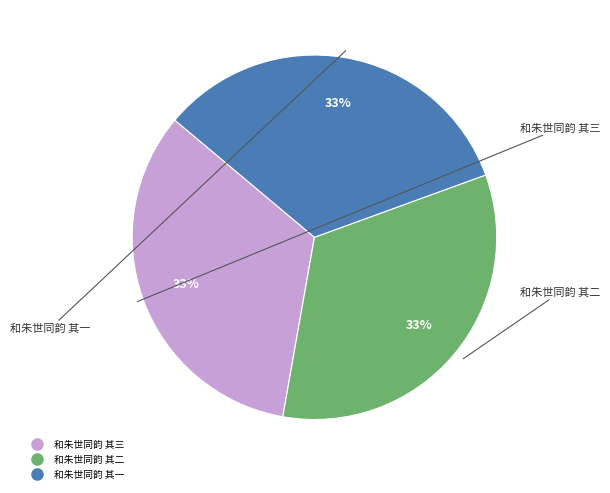

How many slices are in this pie chart?

3